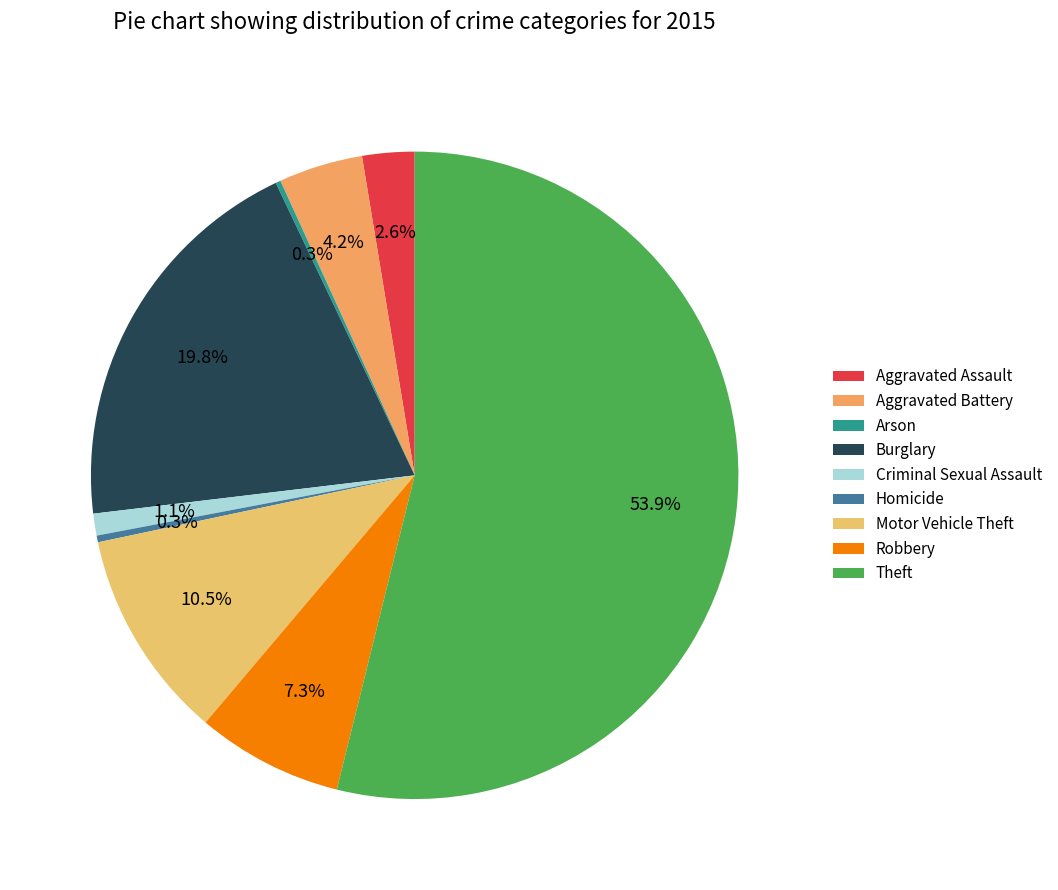

Which slice is the smallest?

Arson